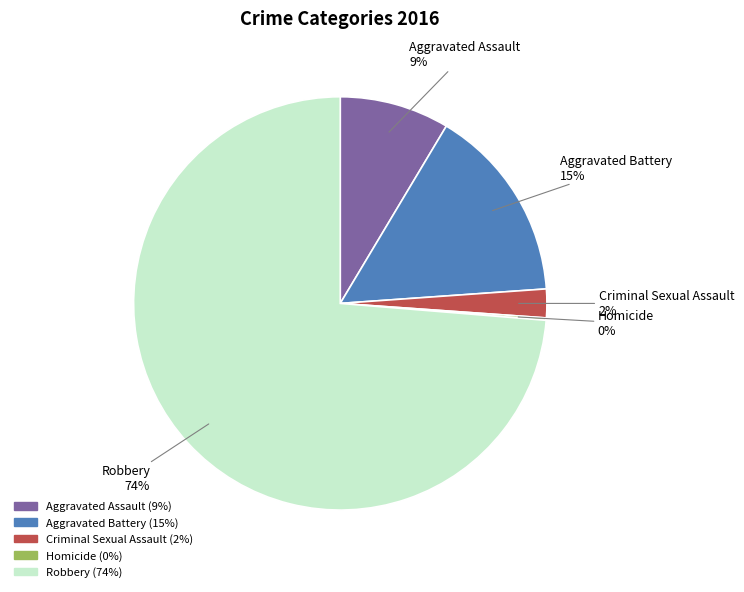

To the nearest percent, what is the difference between the largest and smallest slice percentages?

74%